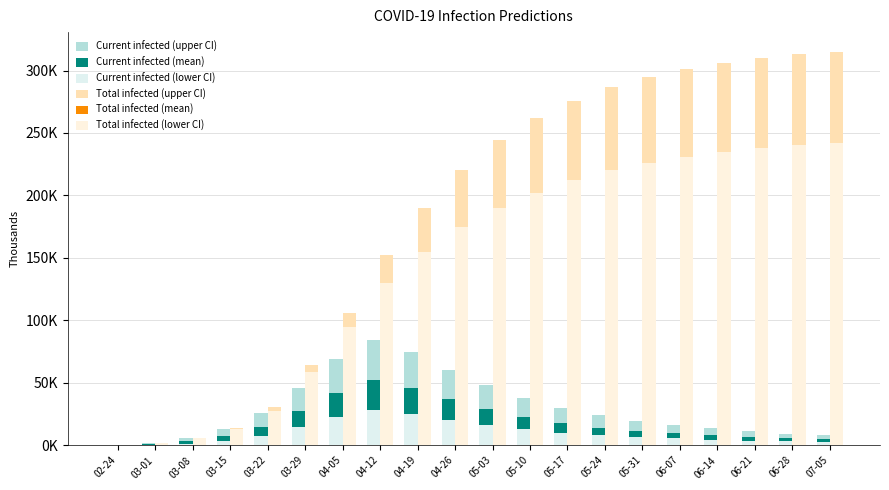

Reading left to right, list all the values displayed in this chart.

Current infected (upper CI): 250	1750	5493	12718	25770	46212	69000	84000	75000	60000	48000	38000	30000	24000	19500	16000	13500	11200	9400	8200
Current infected (mean): 139	970	3066	7218	14937	27475	42000	52000	46000	37000	29000	23000	18000	14000	11500	9500	8000	6700	5600	4900
Current infected (lower CI): 50	350	1164	3032	7017	14573	23000	28000	25000	20000	16000	13000	10000	8000	6500	5500	4500	3800	3200	2800
Total infected (upper CI): 250	1750	5493	14218	30501	64186	106000	152000	190000	220000	244000	262000	276000	287000	295000	301000	306000	310000	313000	315000
Total infected (mean): 139	970	3066	8049	17575	34583	57000	82000	102000	118000	130000	140000	148000	154000	159000	163000	166000	168000	170000	171500
Total infected (lower CI): 250	1750	5493	13218	27566	58795	95000	130000	155000	175000	190000	202000	212000	220000	226000	231000	235000	238000	240000	242000